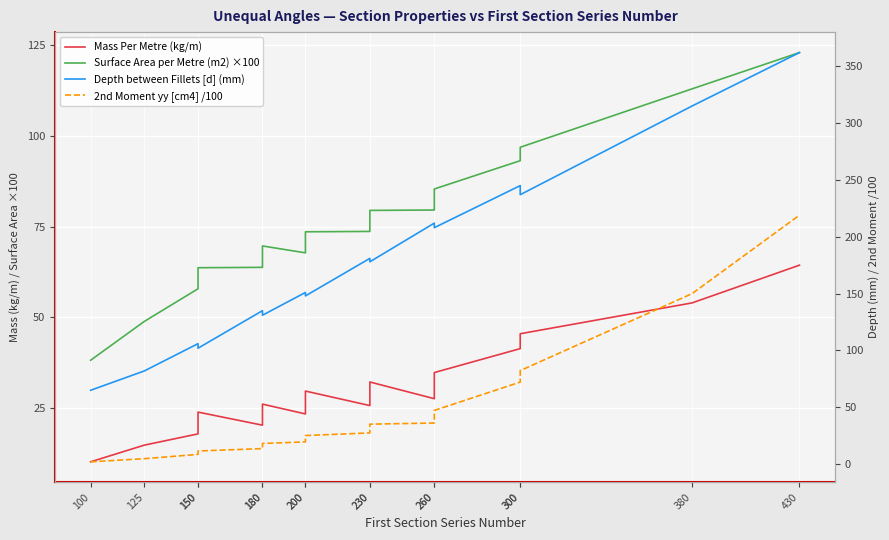

What is the difference between the maximum and minimum values in the 2nd Moment yy [cm4] /100 series?

216.9